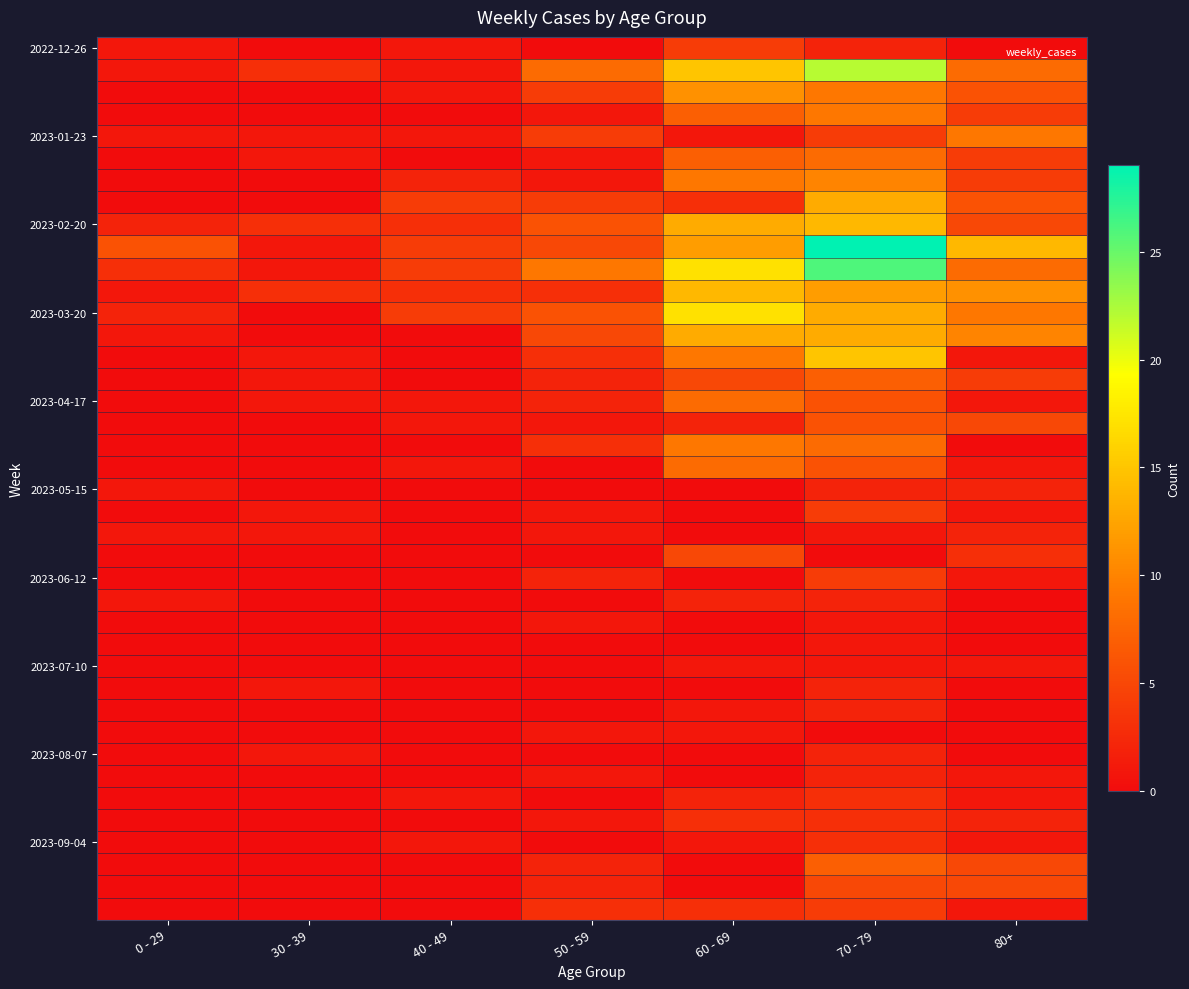

What is the difference between the highest and lowest values at 30 - 39?

3